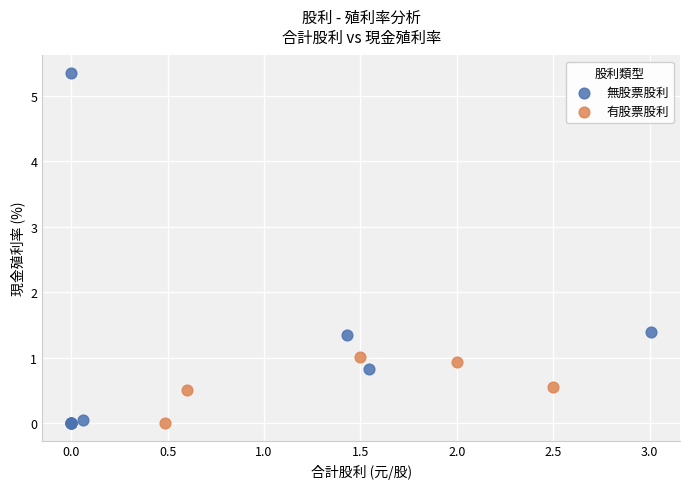

Which series reaches the maximum Y coordinate?

無股票股利